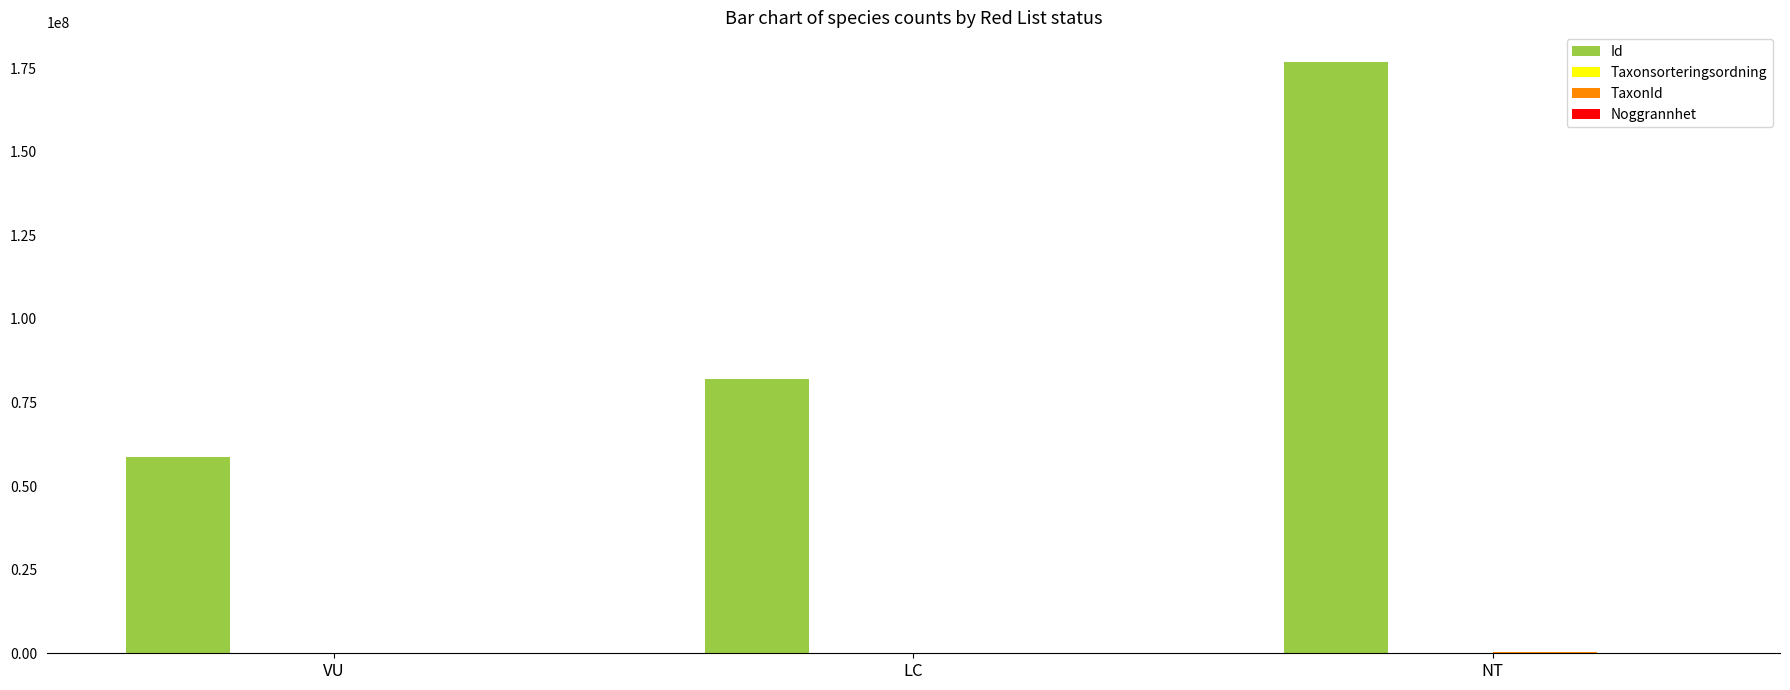

At which label does Id reach its peak?

NT